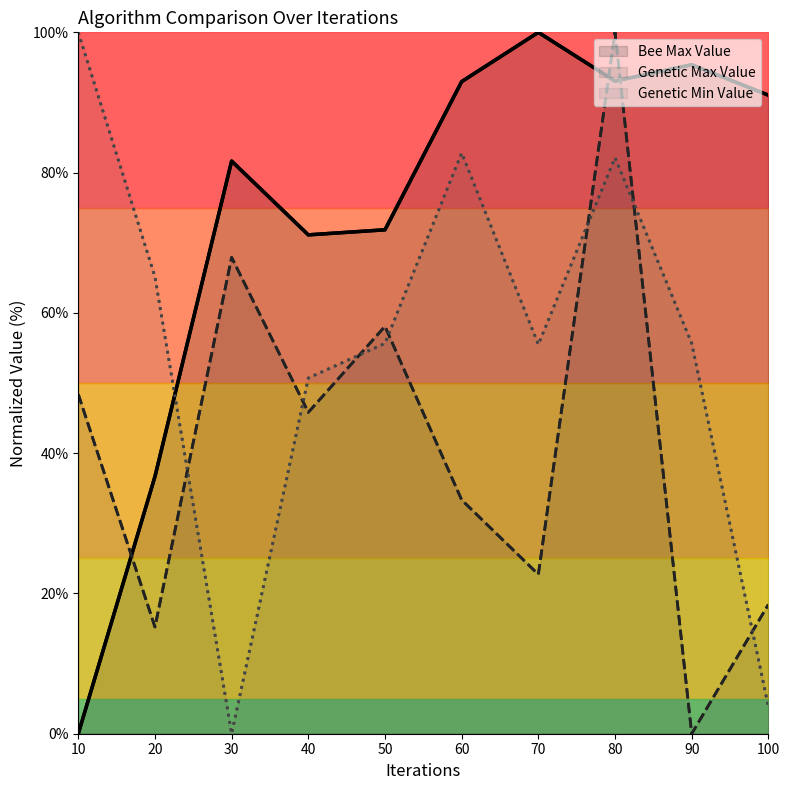

Reading left to right, transcribe all the data shown in this chart.

Bee Max Value: 10=0.0	20=36.7	30=81.6	40=71.1	50=71.8	60=93.0	70=100.0	80=93.1	90=95.4	100=91.0
Genetic Max Value: 10=48.4	20=15.2	30=67.9	40=45.8	50=58.1	60=33.3	70=22.7	80=100.0	90=0.0	100=18.4
Genetic Min Value: 10=100.0	20=65.1	30=0.0	40=50.7	50=55.7	60=82.8	70=55.5	80=82.1	90=55.7	100=3.9